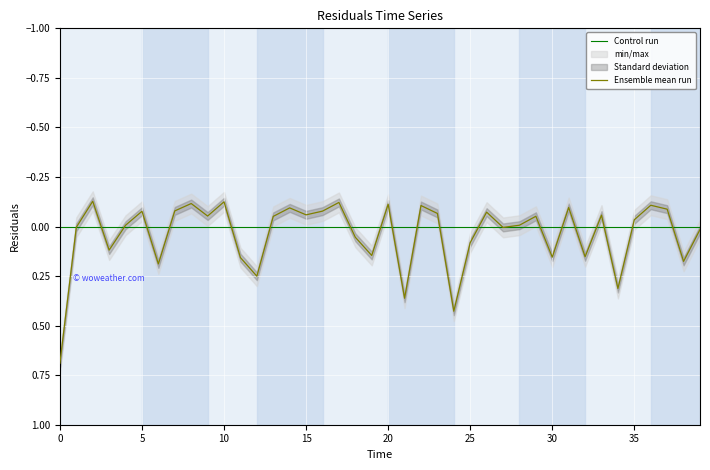

Which category has the lowest value across all series?

2.0